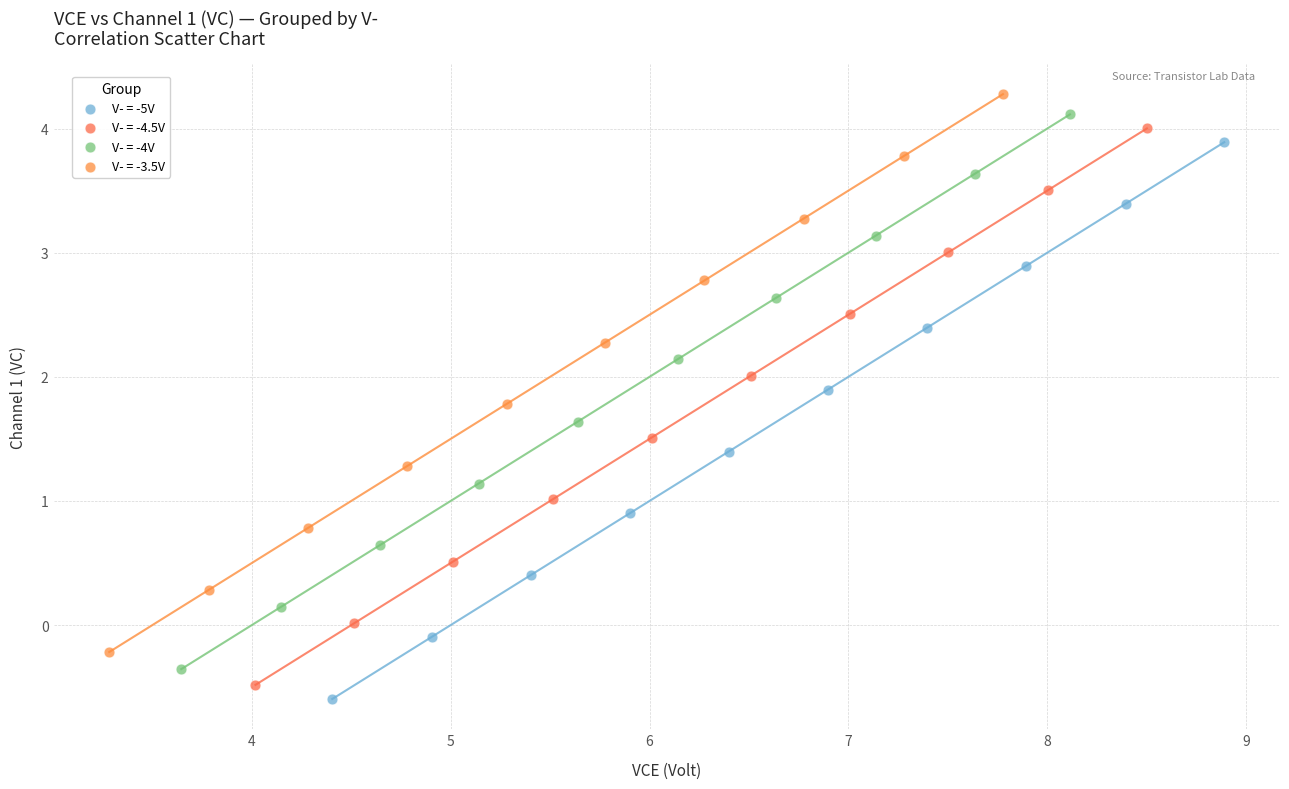

Which series reaches the minimum Y coordinate?

V- = -5V